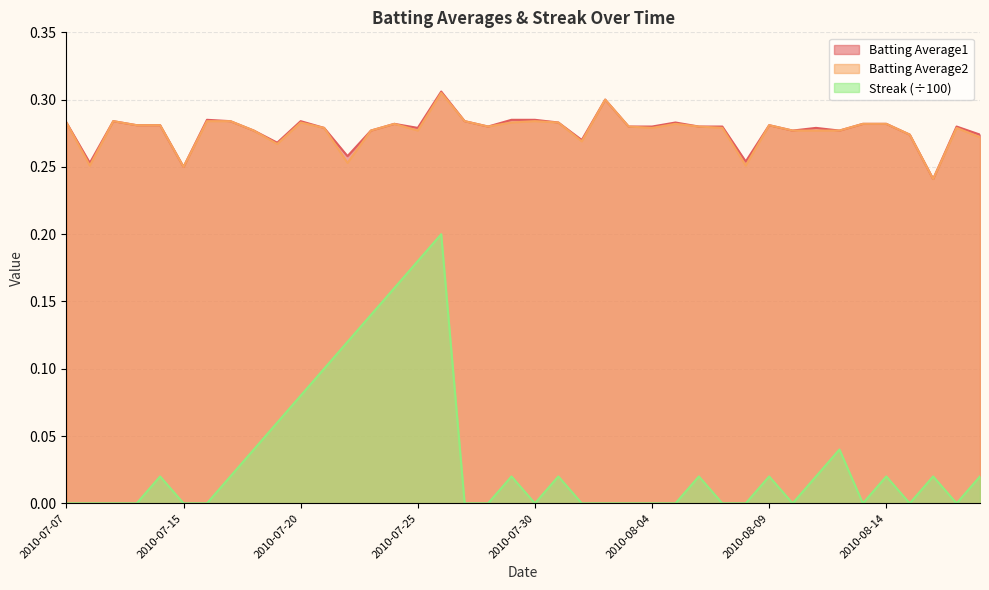

The Batting Average2 series shows 0.4 at 2010-08-08. True or false?

False